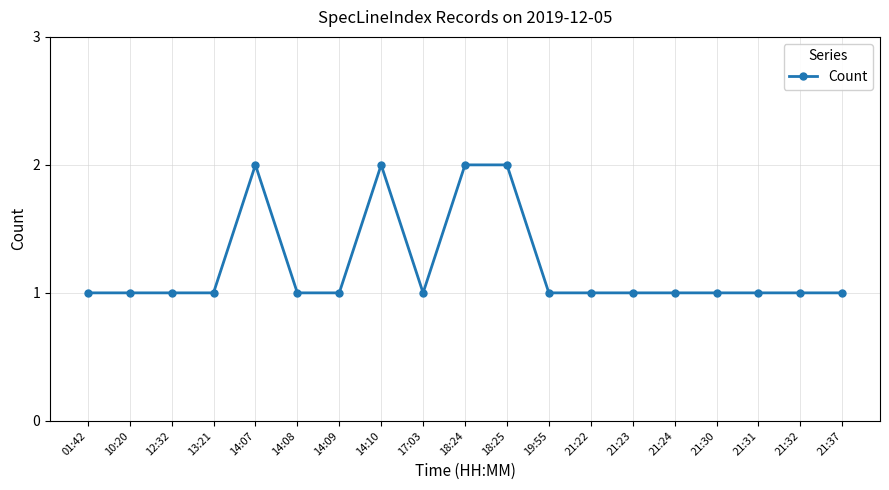

Approximately how many times larger is the value at 21:22 compared to 14:09?

1.0